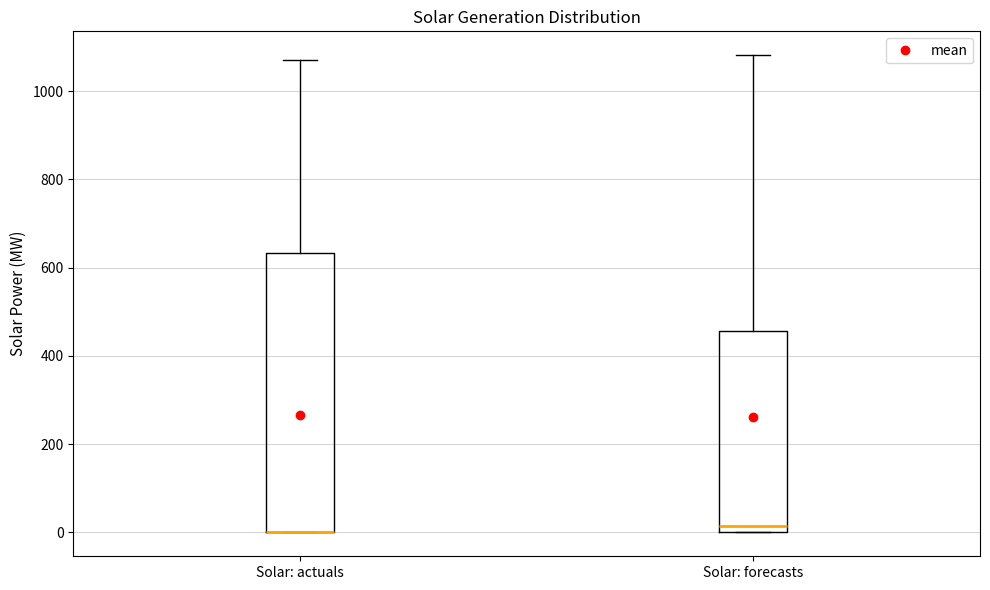

Which box is the tallest, from its lower edge to its upper edge?

Solar: actuals